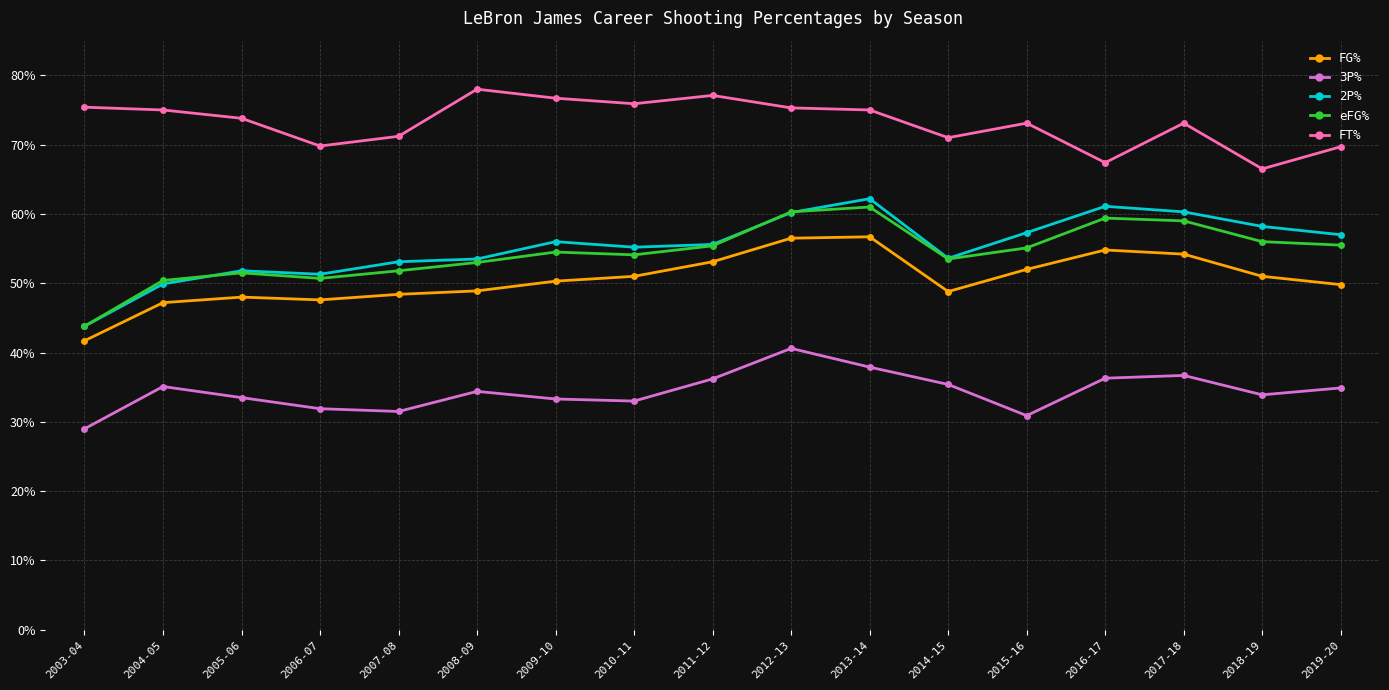

At which category does the chart reach its peak across all series?

2008-09